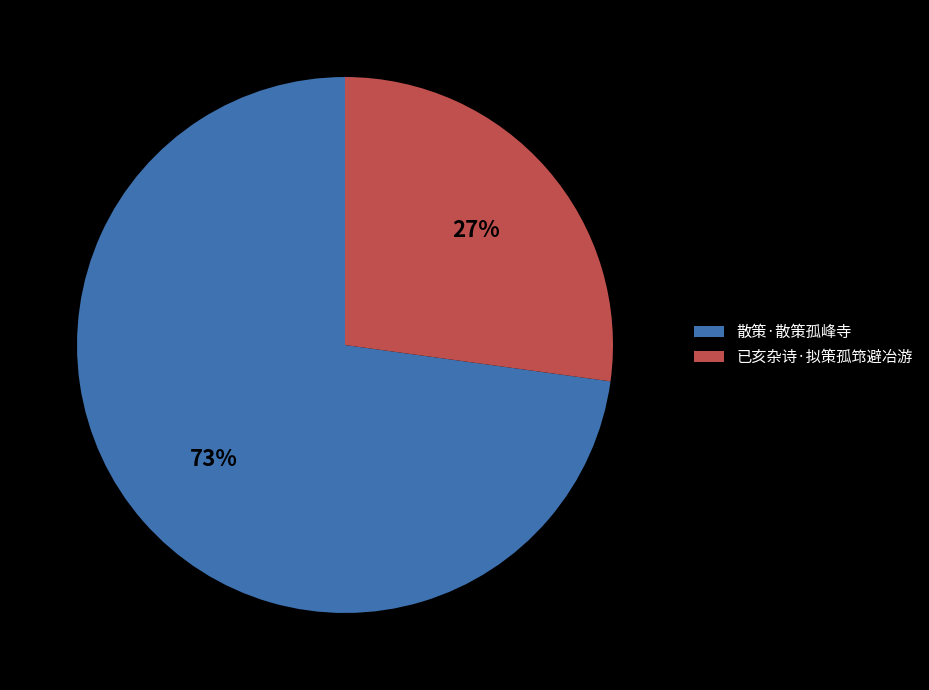

Combined, do 已亥杂诗·拟策孤筇避冶游 and 散策·散策孤峰寺 account for over 50%?

Yes